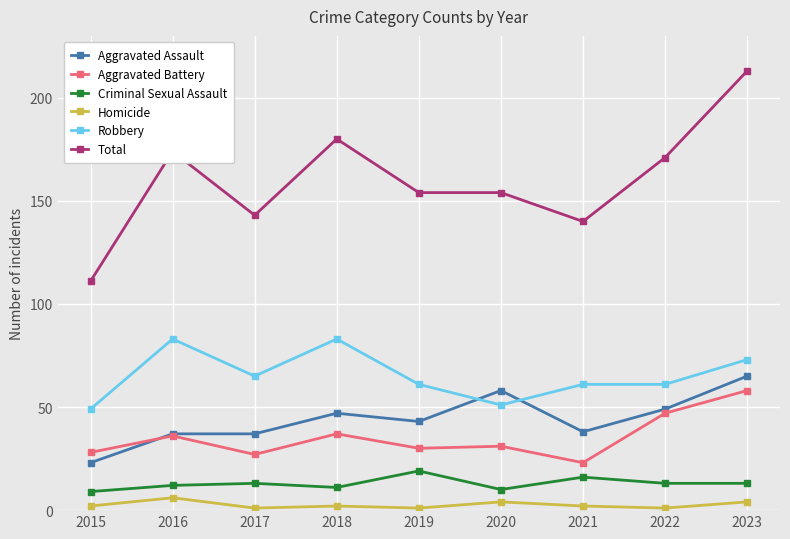

True or false: Aggravated Battery and Homicide cross at least once.

False